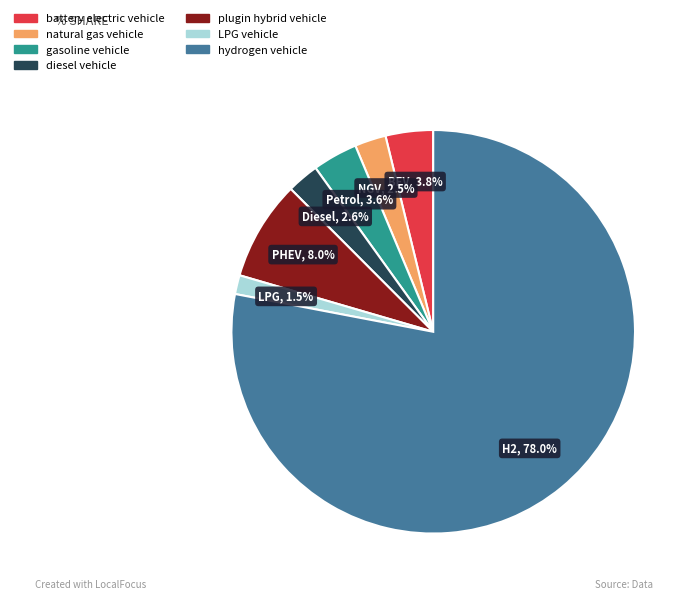

Which slice is the largest?

hydrogen vehicle